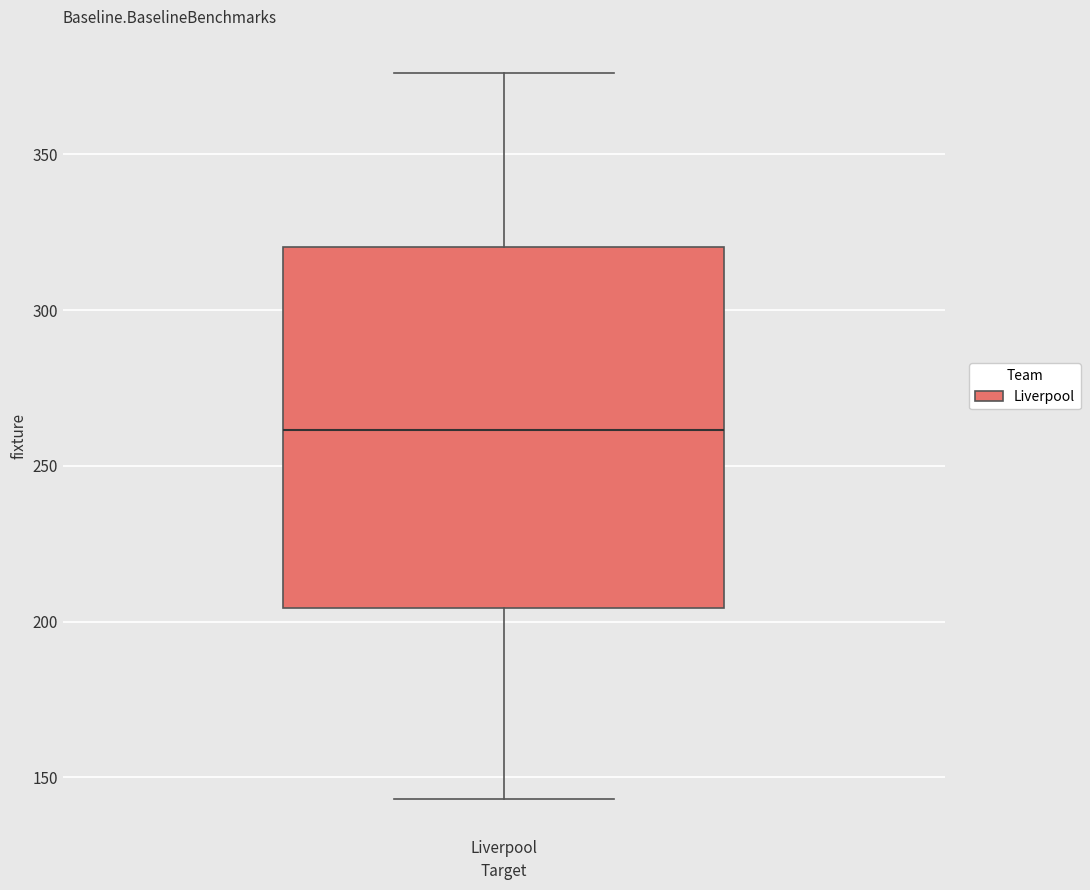

Where is the lower edge of the box for Liverpool on the y-axis? The values are not printed on the chart, so give them approximately, as read against the axis.

205